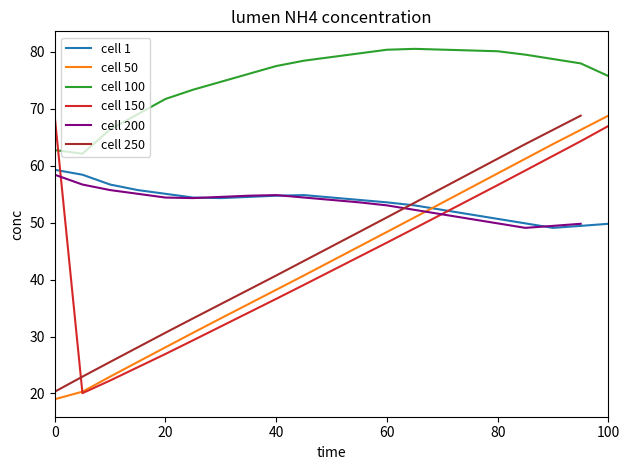

True or false: cell 100 and cell 150 intersect in this chart.

True